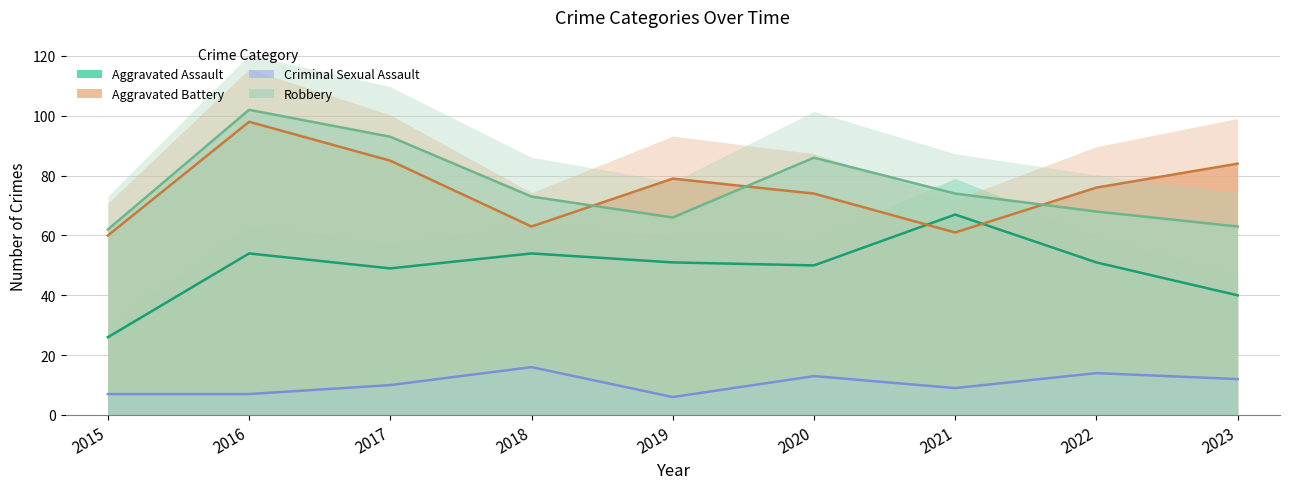

Rank the series at 2016 from lowest to highest value.

Criminal Sexual Assault, Aggravated Assault, Aggravated Battery, Robbery